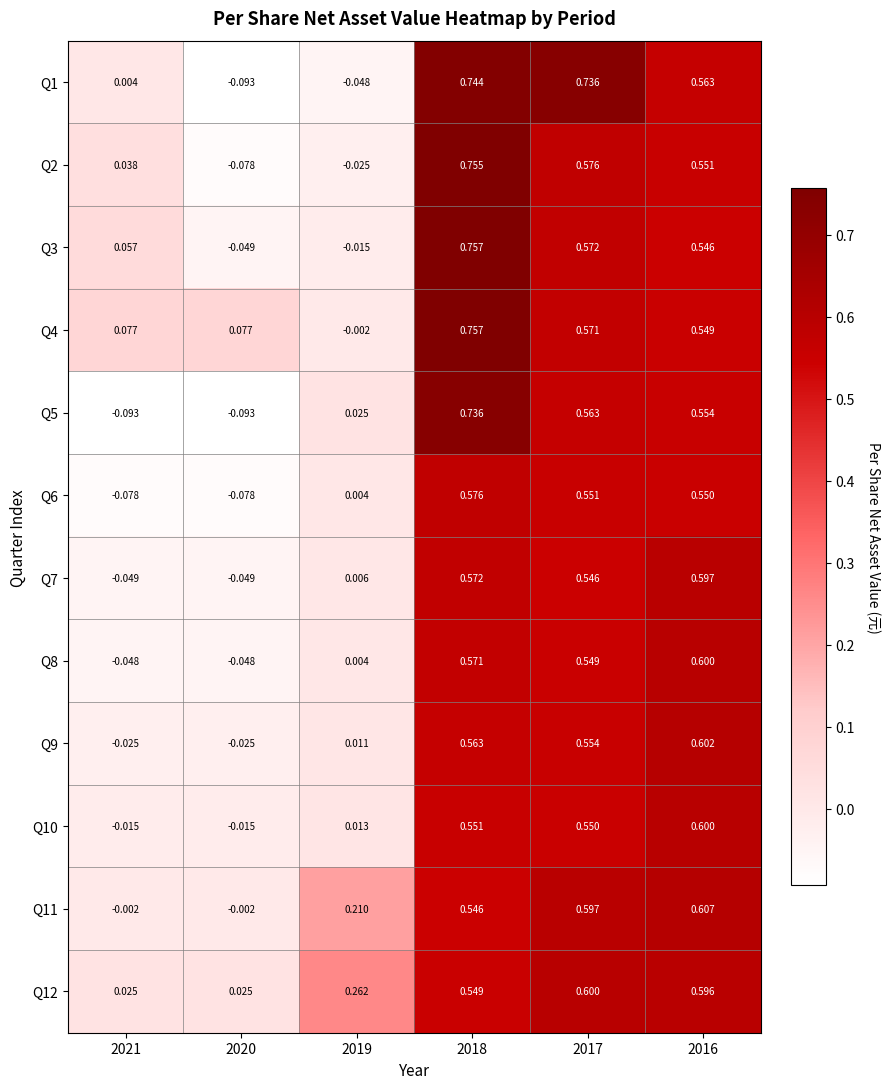

Is the value of Q5 at 2019 greater than the value of Q1 at 2019?

Yes